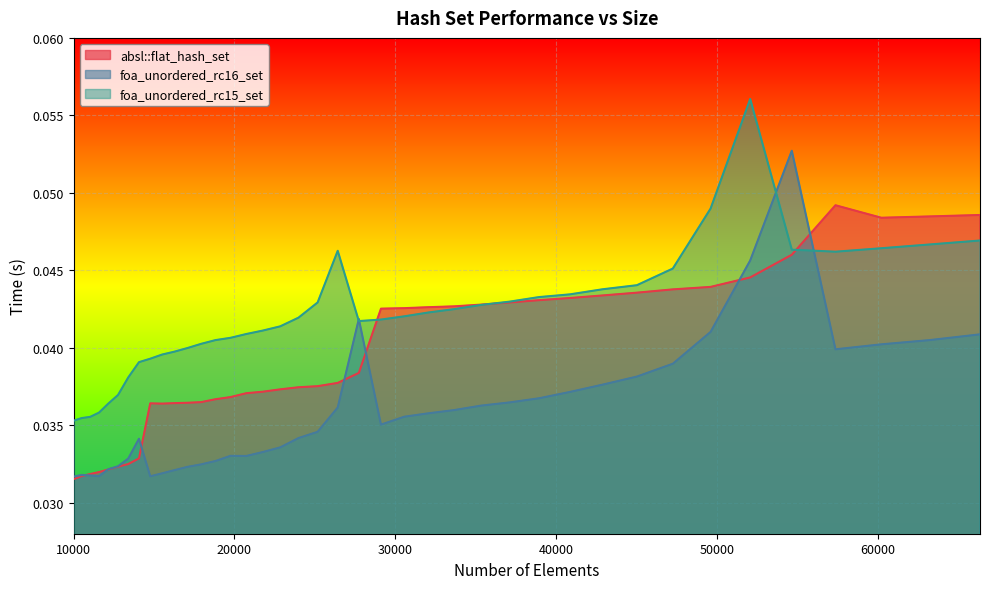

Rank the series by their average value, from highest to lowest.

foa_unordered_rc15_set, absl::flat_hash_set, foa_unordered_rc16_set